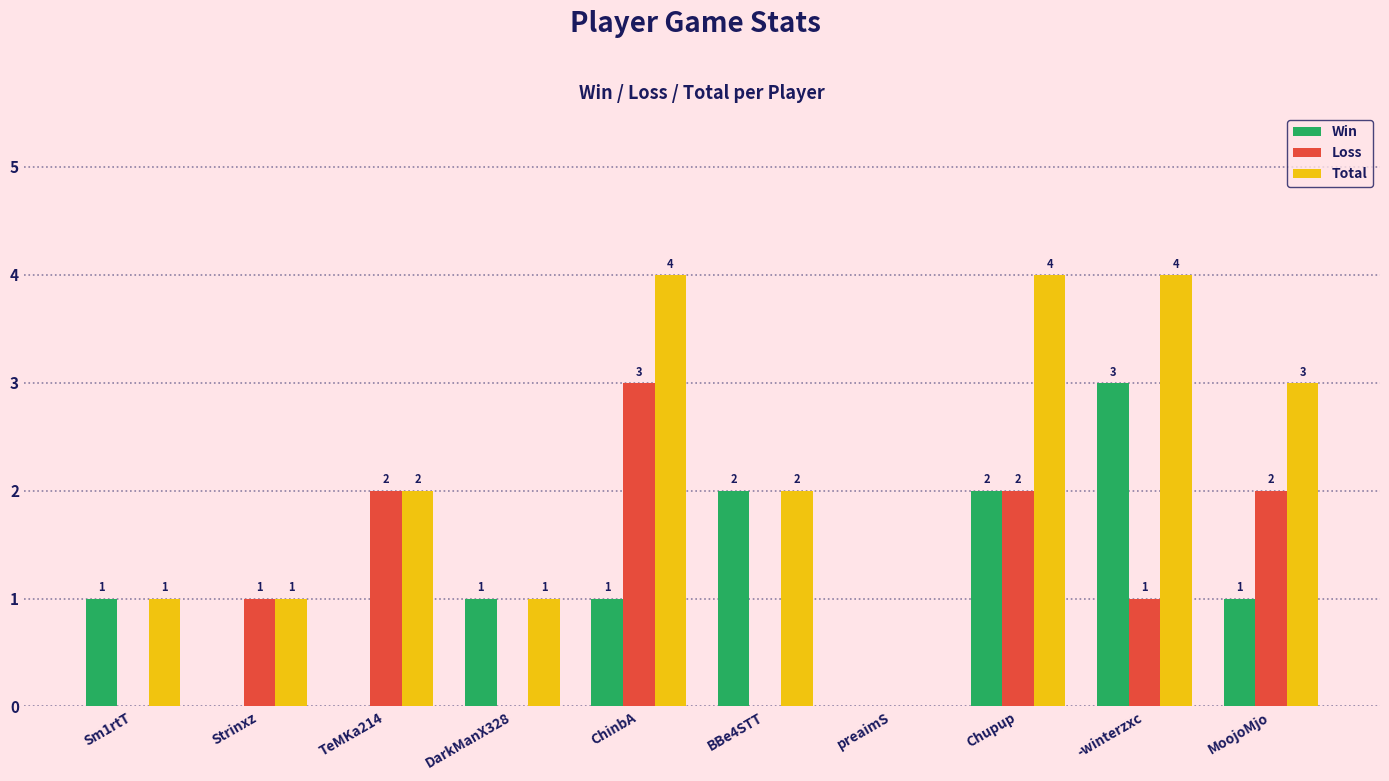

Reading left to right, list all the values displayed in this chart.

Win: Sm1rtT=1	Strinxz=0	TeMKa214=0	DarkManX328=1	ChinbA=1	BBe4STT=2	preaimS=0	Chupup=2	-winterzxc=3	MoojoMjo=1
Loss: Sm1rtT=0	Strinxz=1	TeMKa214=2	DarkManX328=0	ChinbA=3	BBe4STT=0	preaimS=0	Chupup=2	-winterzxc=1	MoojoMjo=2
Total: Sm1rtT=1	Strinxz=1	TeMKa214=2	DarkManX328=1	ChinbA=4	BBe4STT=2	preaimS=0	Chupup=4	-winterzxc=4	MoojoMjo=3